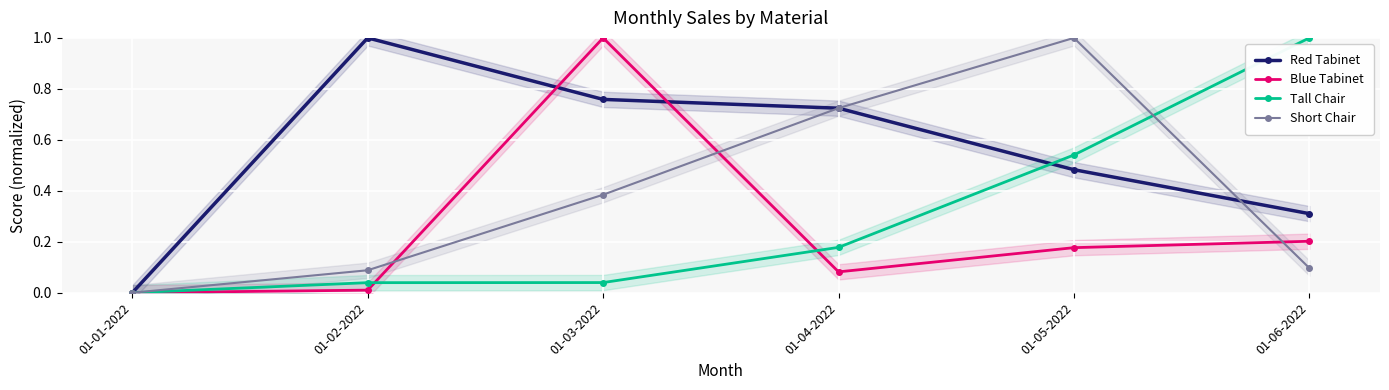

At which category does the chart reach its minimum across all series?

01-01-2022